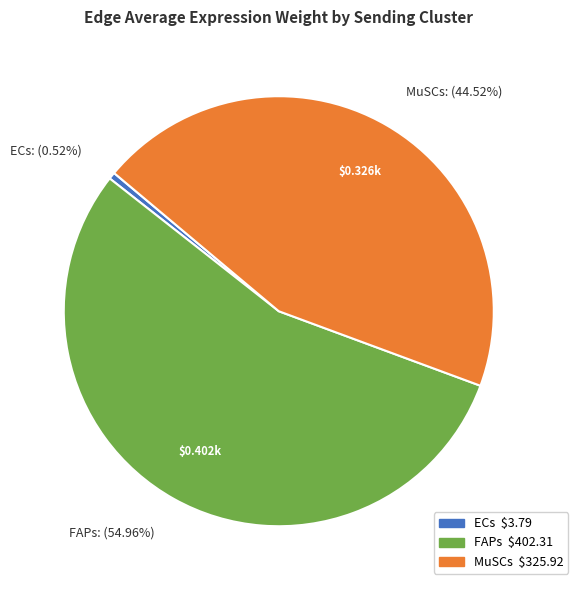

To the nearest percent, what is the average slice percentage?

33%